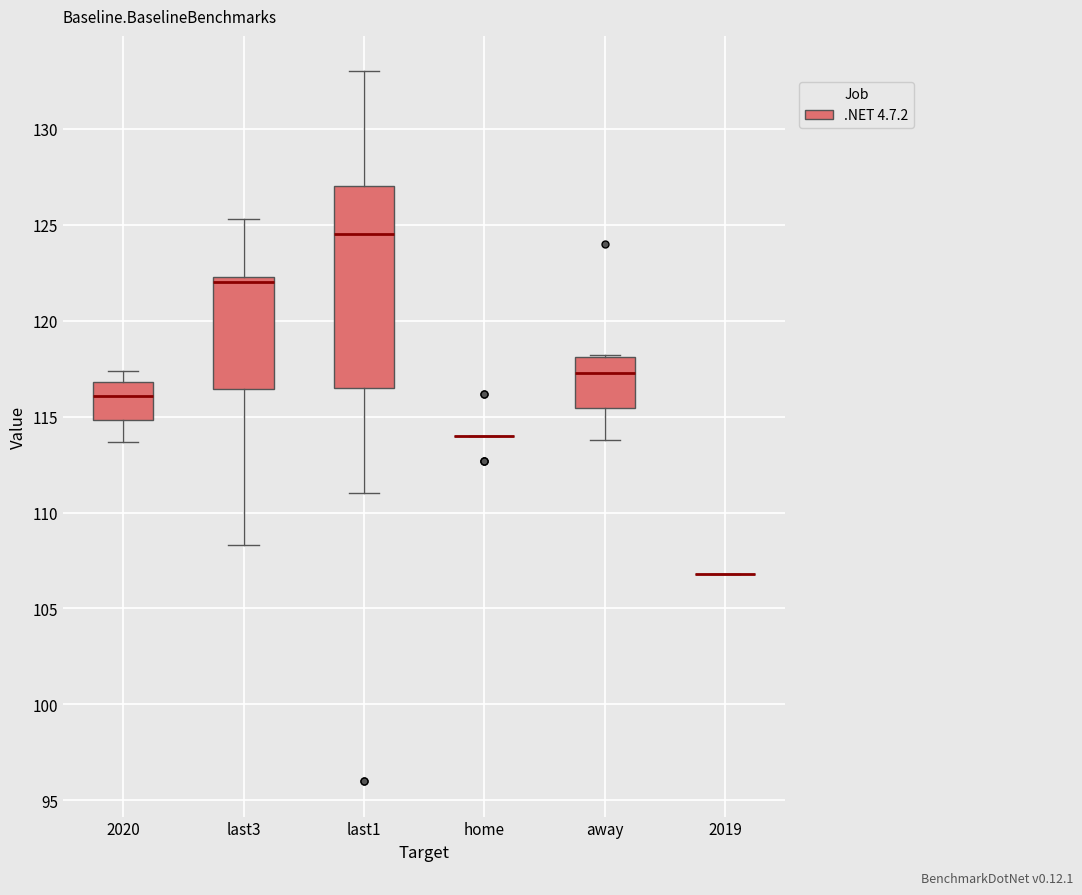

Which box is the tallest, from its lower edge to its upper edge?

last1